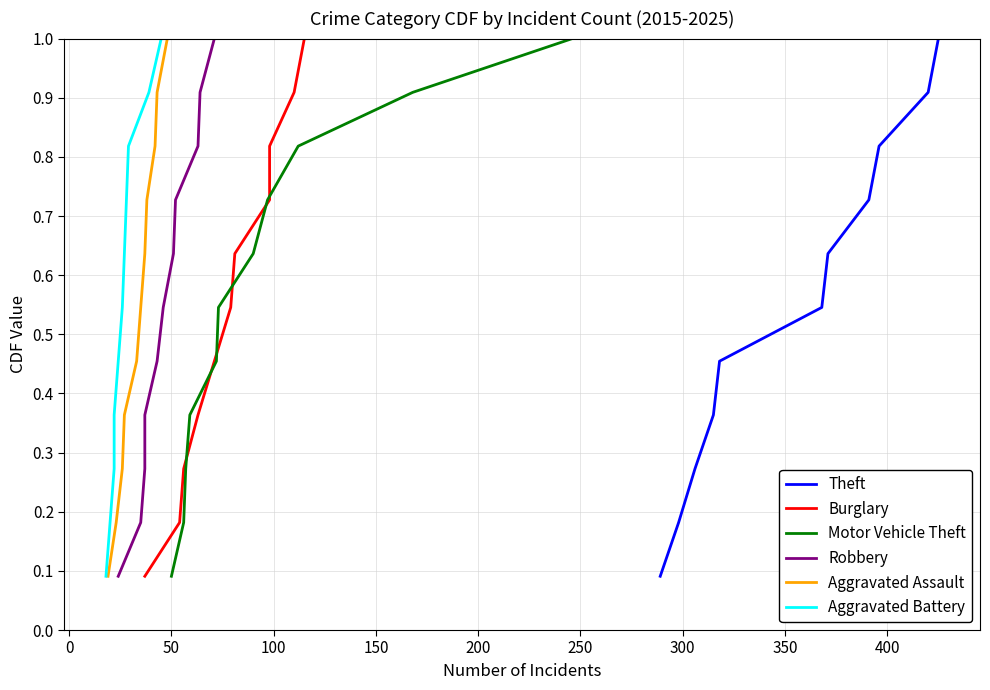

At how many categories does at least one series exceed 0?

11